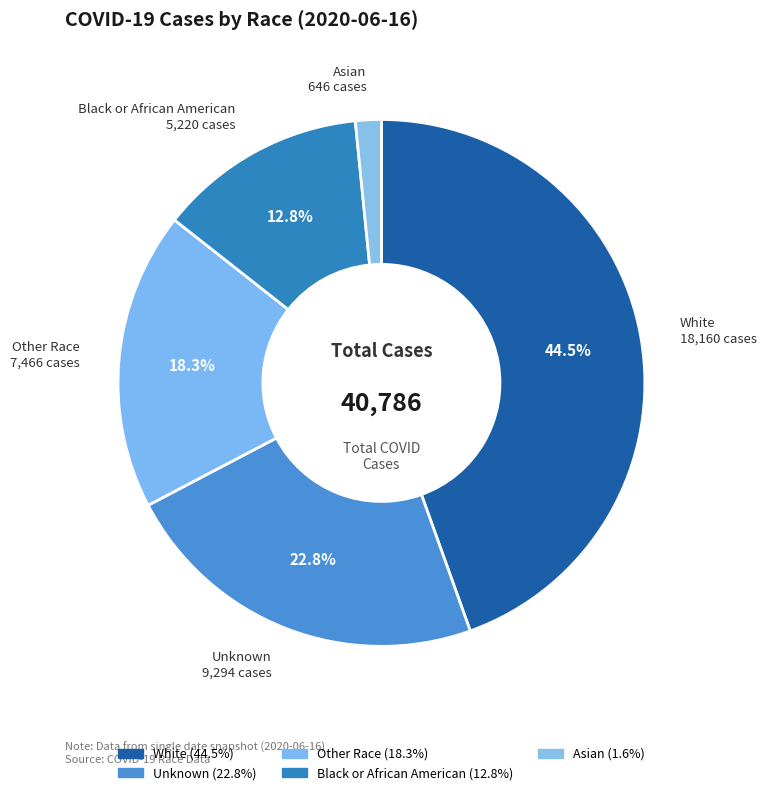

Which slice is the smallest?

Asian